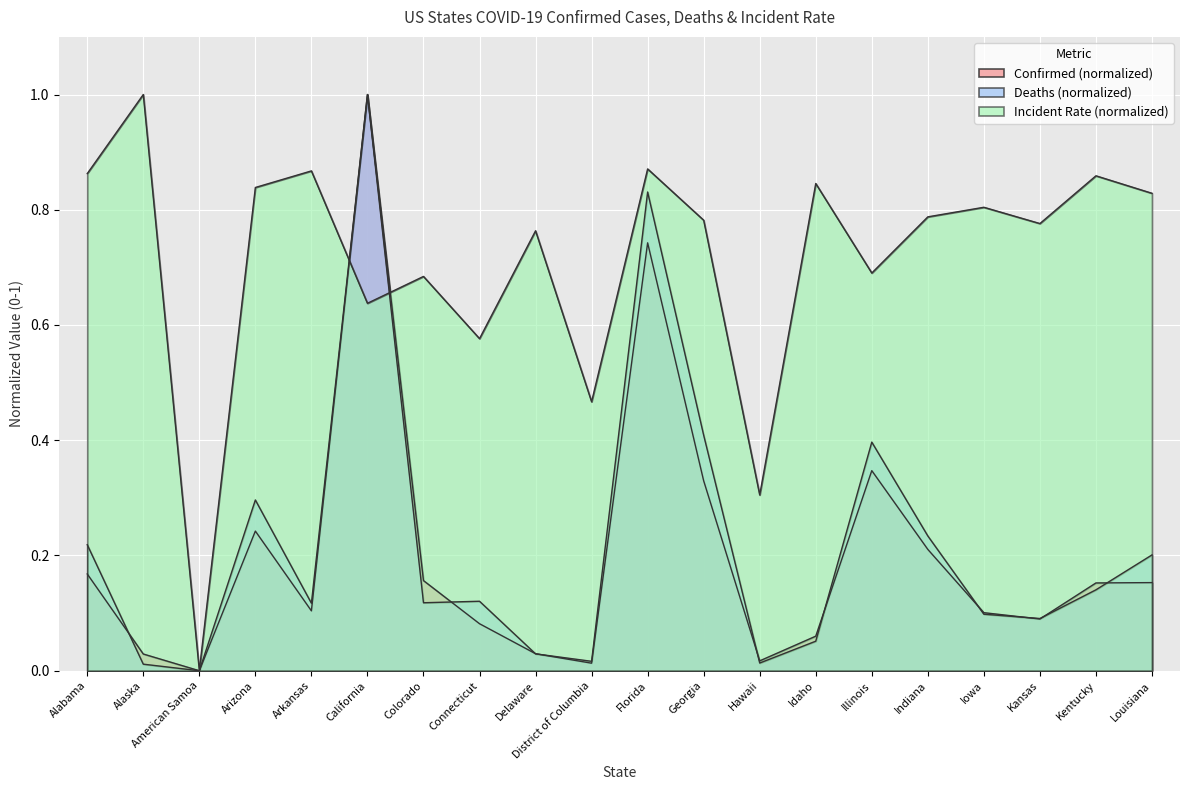

What is the average value of the Incident_Rate series?

0.7